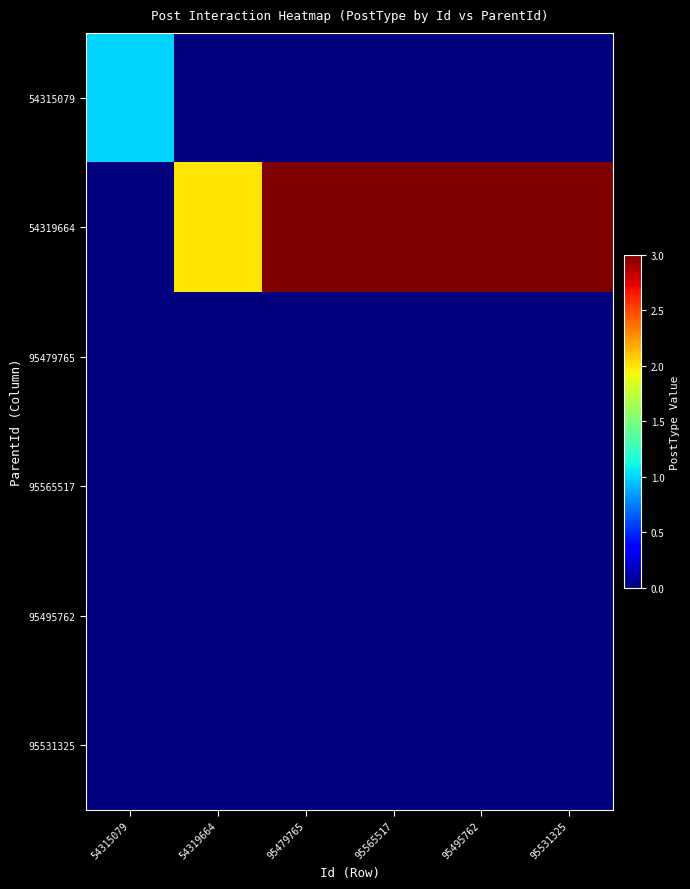

At which category is the sum across all series the highest?

95479765